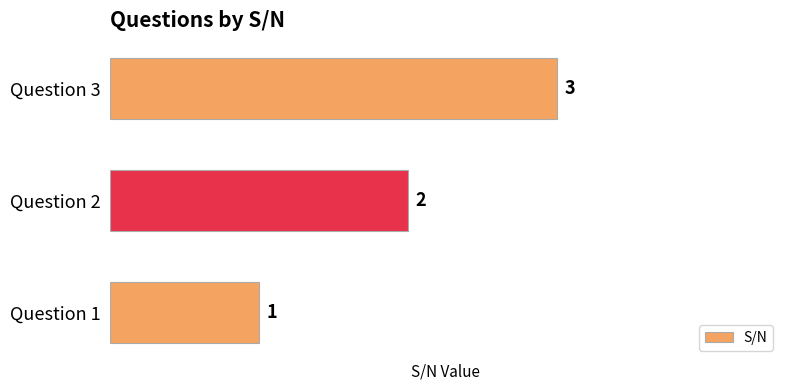

Where is the data nearest to the value 2?

Question 2